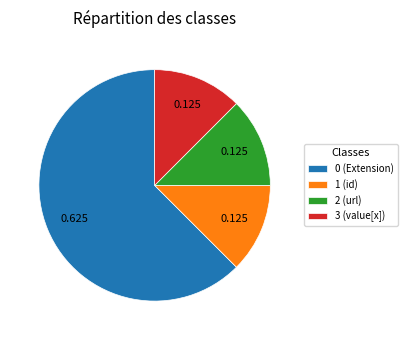

Is there any slice that represents more than half of the pie?

Yes